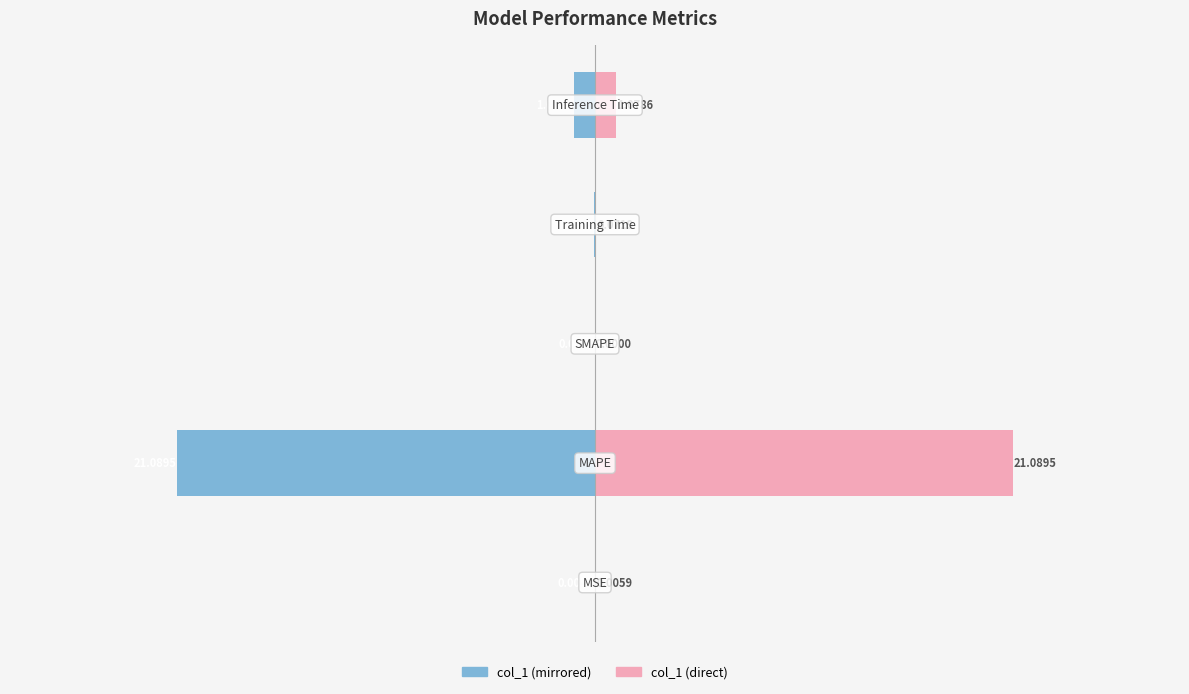

The value of col_1 (left) at 0 is -0.0. True or false?

False